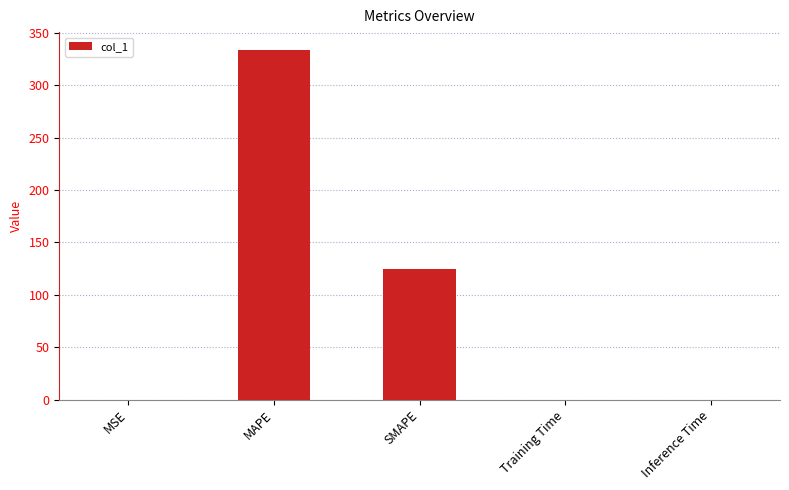

Which label corresponds to the largest value in the chart?

MAPE